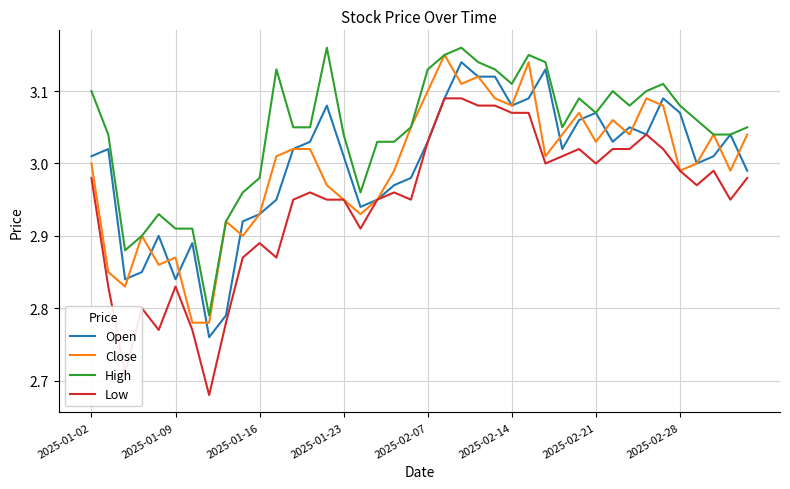

True or false: Low and High cross at least once.

False